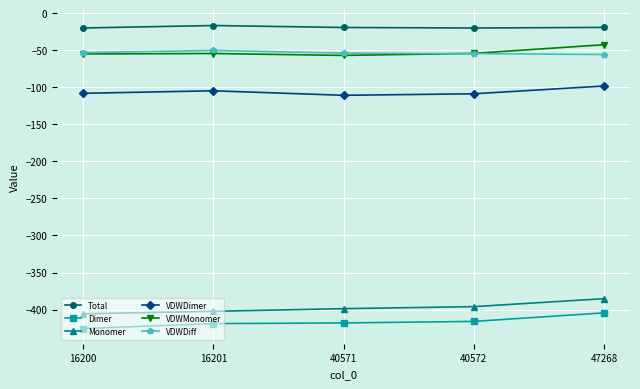

The VDWMonomer series shows -86.5 at 16200. True or false?

False